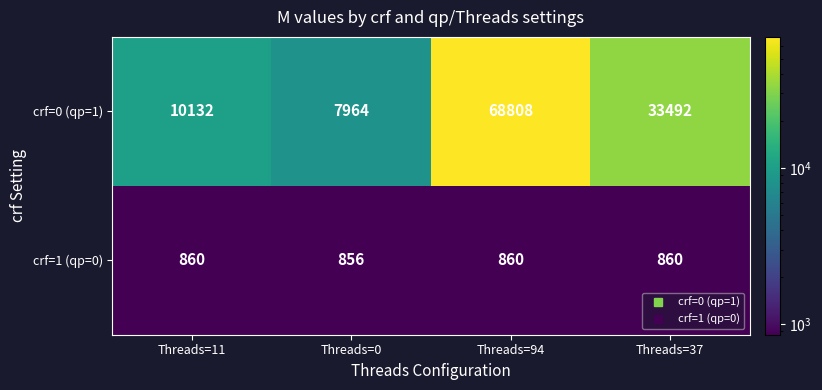

Rank the series by their maximum value, from highest to lowest.

crf=0 (qp=1), crf=1 (qp=0)